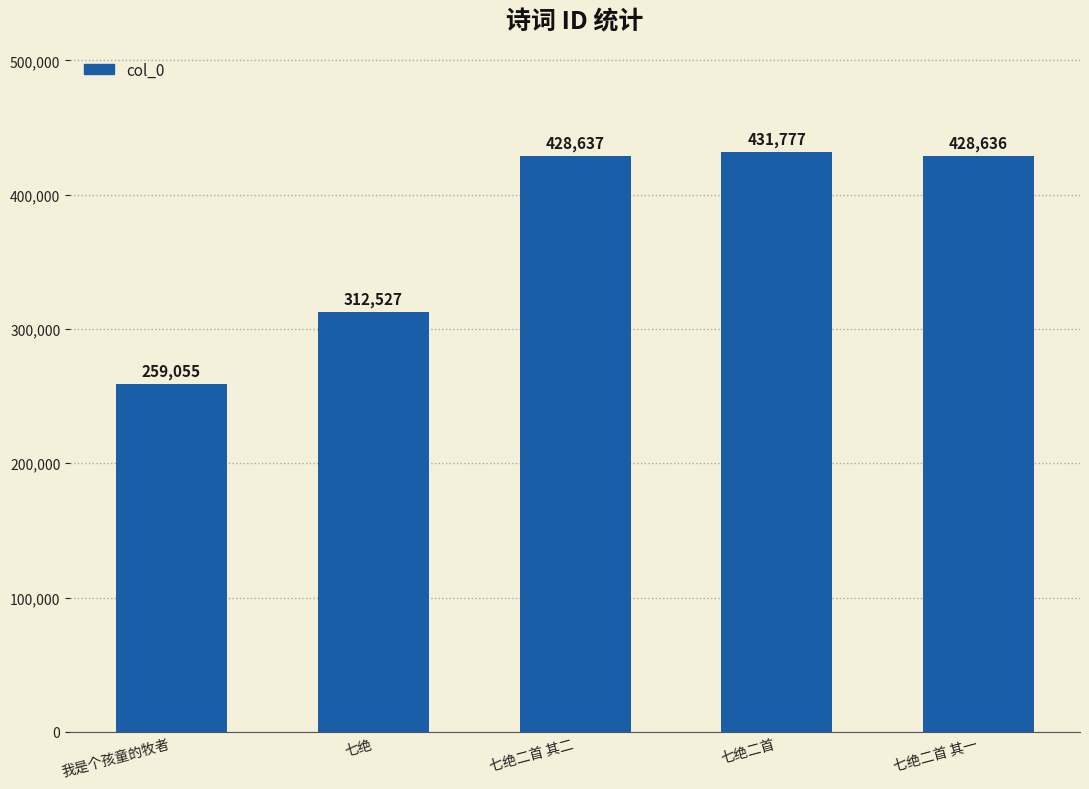

At which category does the chart reach its peak across all series?

七绝二首